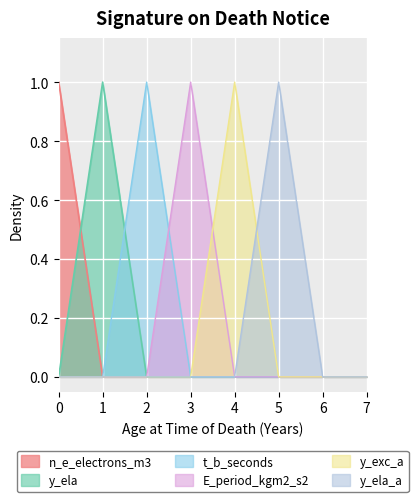

Reading right to left, what are all the values shown in this chart?

n_e_electrons_m3: 7=0	6=0	5=0	4=0	3=0	2=0	1=0	0=1
y_ela: 7=0	6=0	5=0	4=0	3=0	2=0	1=1	0=0
t_b_seconds: 7=0	6=0	5=0	4=0	3=0	2=1	1=0	0=0
E_period_kgm2_s2: 7=0	6=0	5=0	4=0	3=1	2=0	1=0	0=0
y_exc_a: 7=0	6=0	5=0	4=1	3=0	2=0	1=0	0=0
y_ela_a: 7=0	6=0	5=1	4=0	3=0	2=0	1=0	0=0